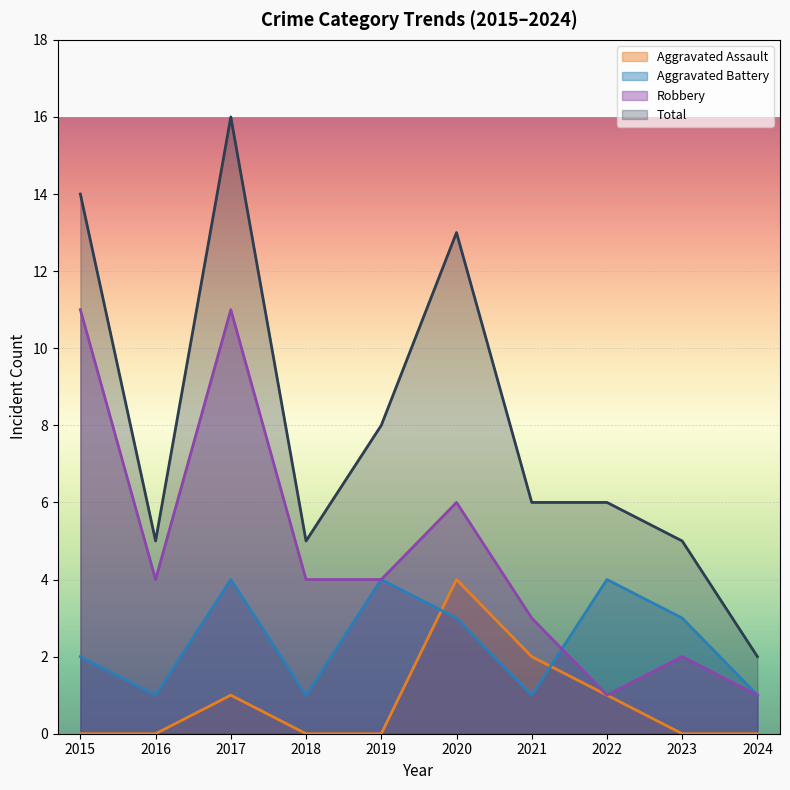

True or false: Total has a value of 3 at 2024.

False